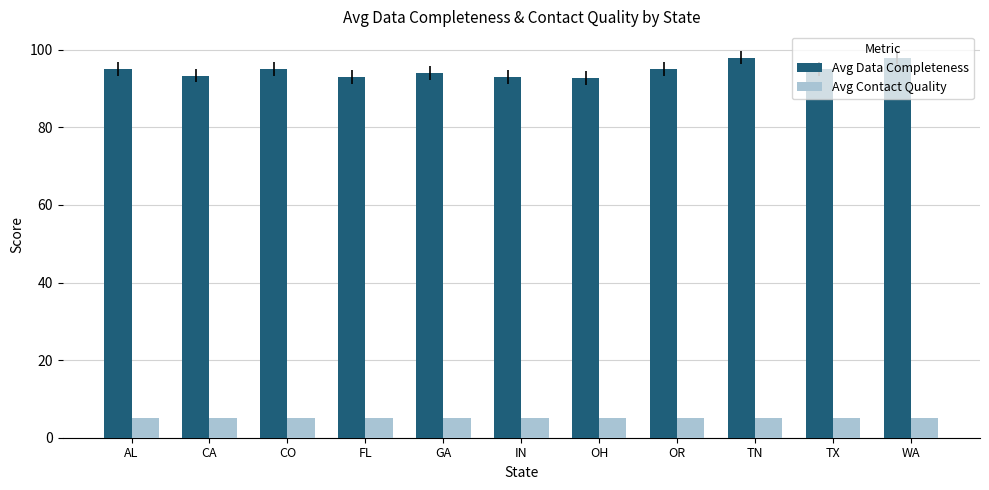

Which series has the largest total across all categories?

Avg Data Completeness